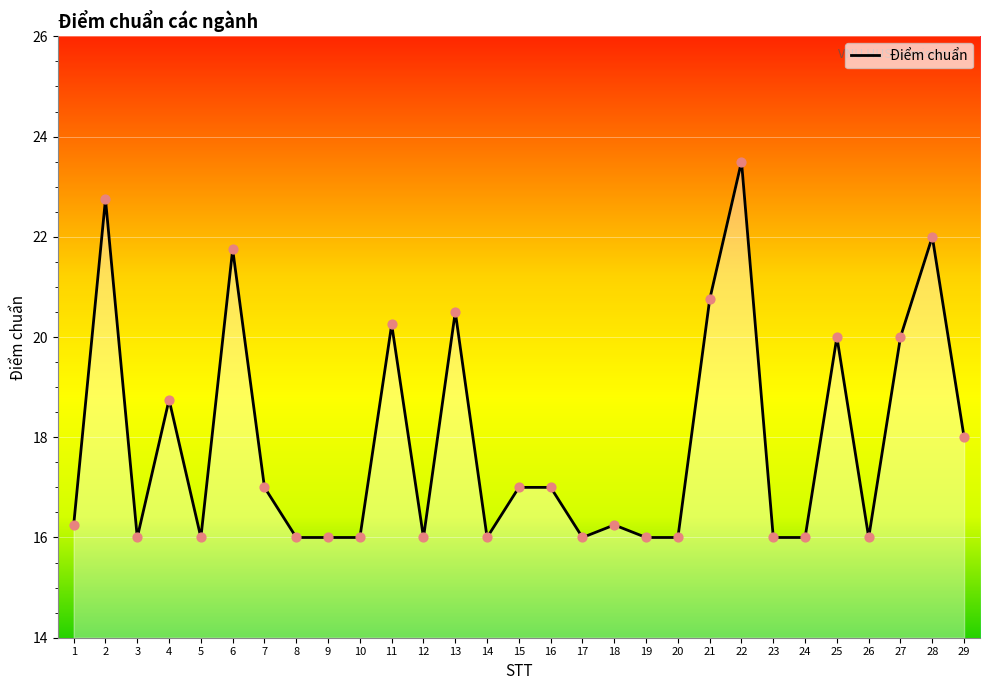

What is the change in value from 11 to 29?

-2.2